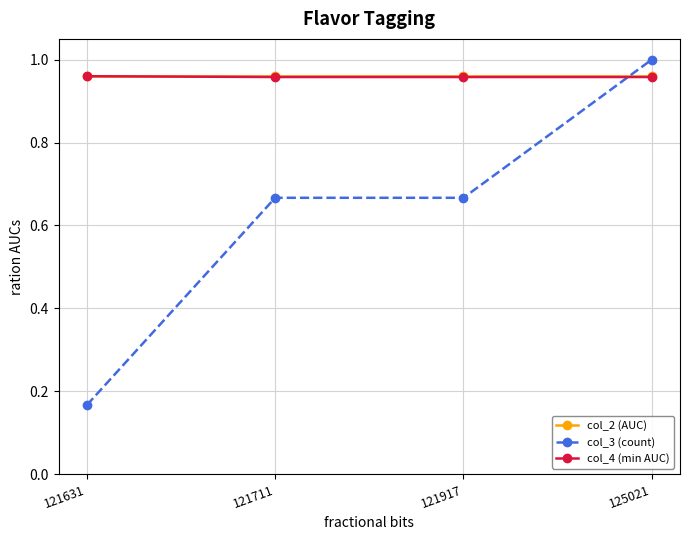

Which label corresponds to the largest value in the chart?

125021